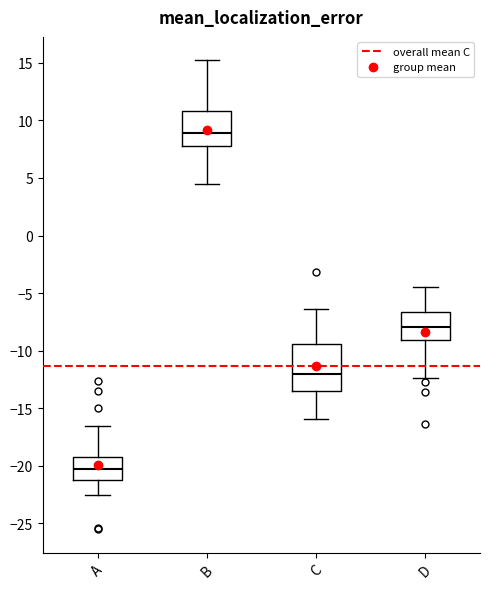

Comparing the boxes themselves (not the whiskers), which one is the tallest?

C